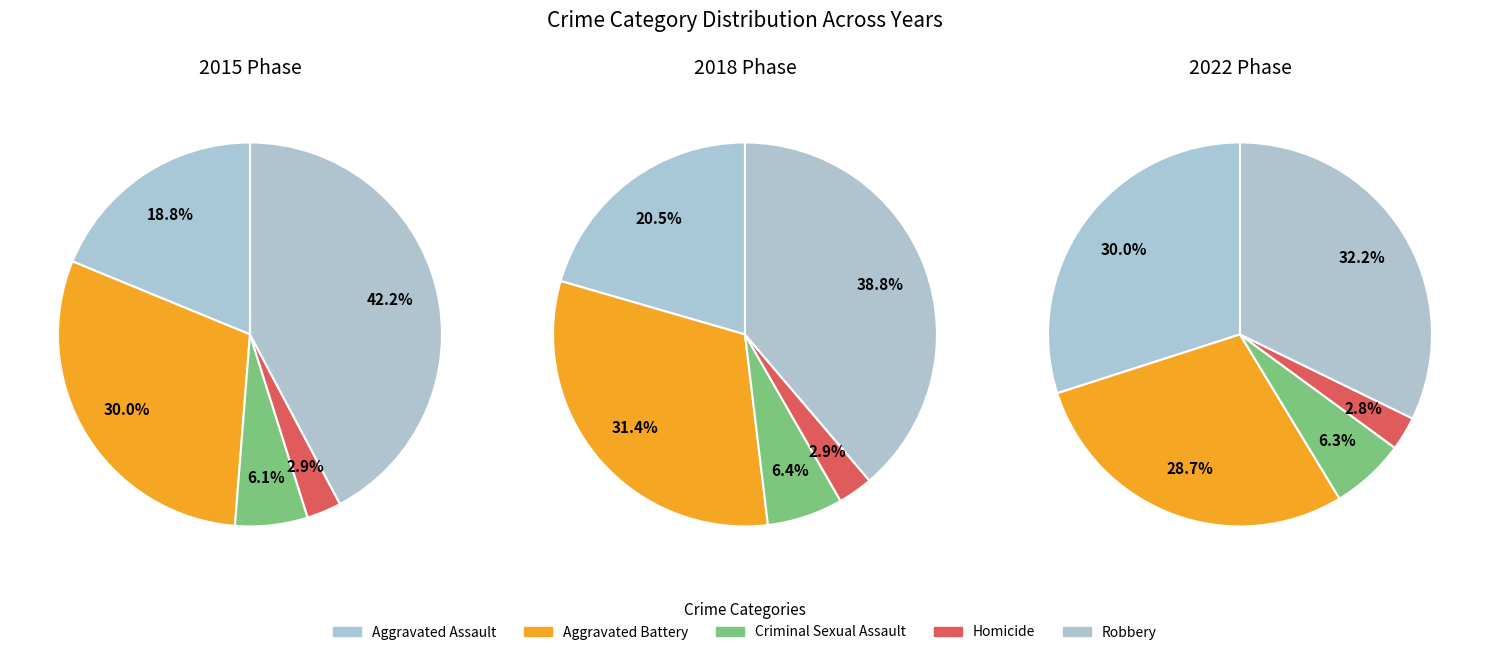

Which category has the smallest portion of the pie?

Homicide